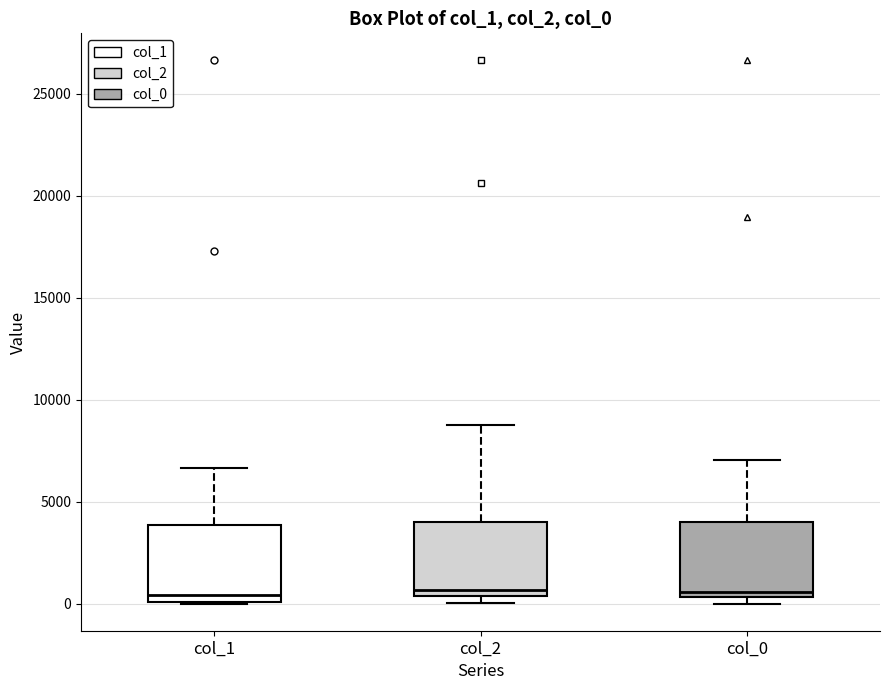

Reading left to right, read every box against the y-axis: the position of its median line, the range the box covers, and the ends of its whiskers. The values are not printed on the chart, so give them approximately, as read against the axis.

col_1: median 500, box 0 to 4000, whiskers 0 to 6500
col_2: median 500 (just above the box's lower edge), box 500 to 4000, whiskers 0 to 8500
col_0: median 500 (just above the box's lower edge), box 500 to 4000, whiskers 0 to 7000